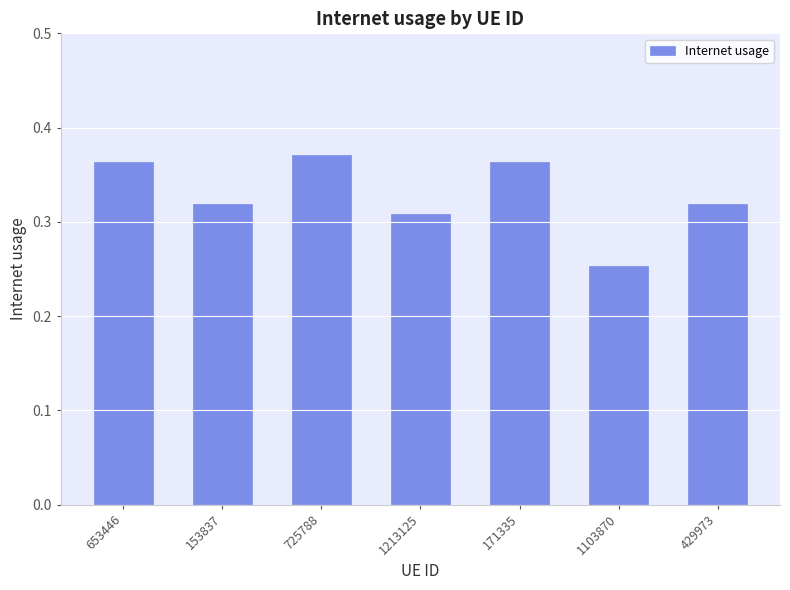

Count the number of data series in this chart.

1